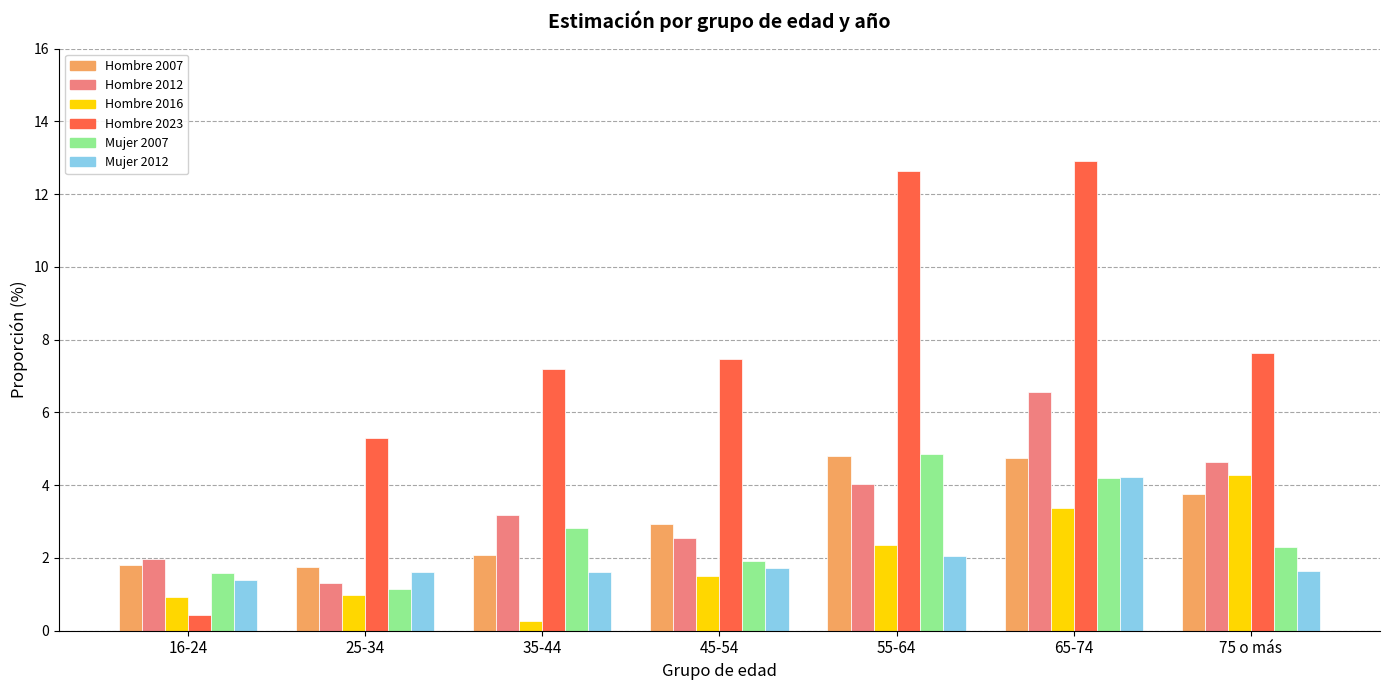

What is the spread (max minus min) of values at 16-24?

1.5